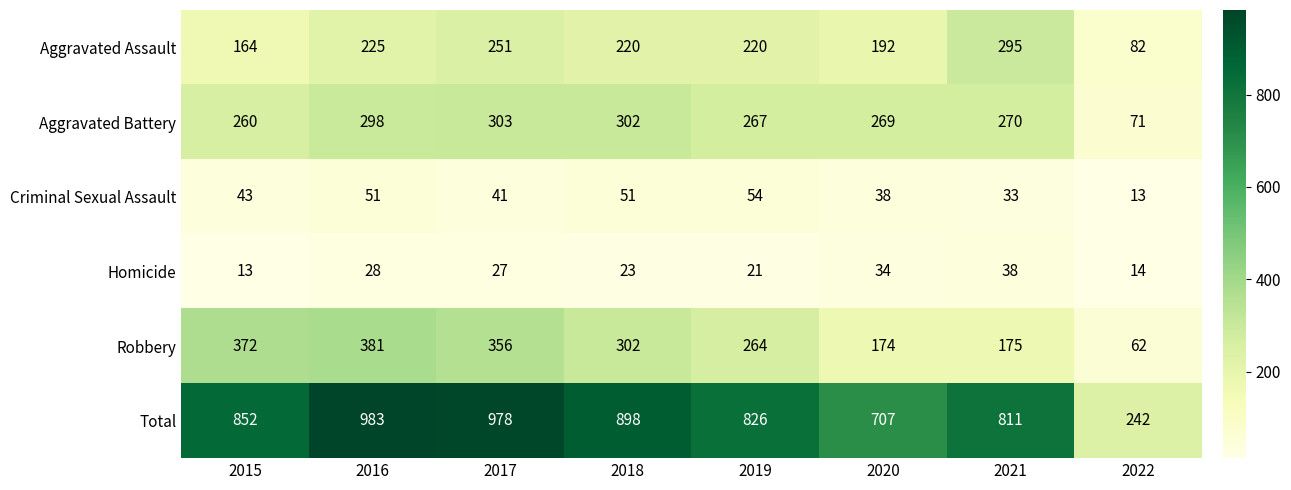

What is the lowest value of the Homicide series?

13